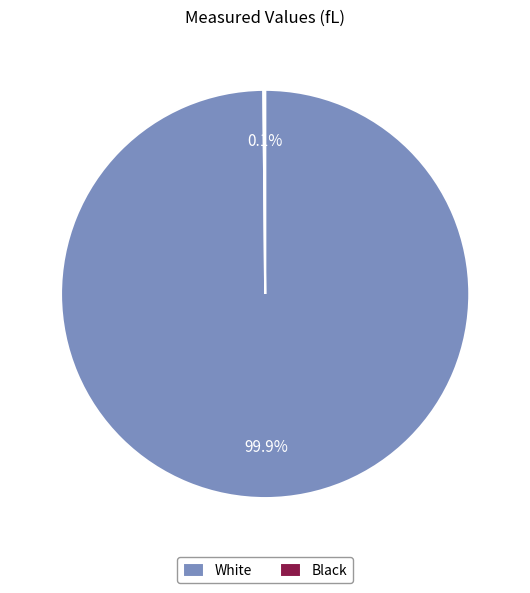

What is the largest slice in the pie chart?

White